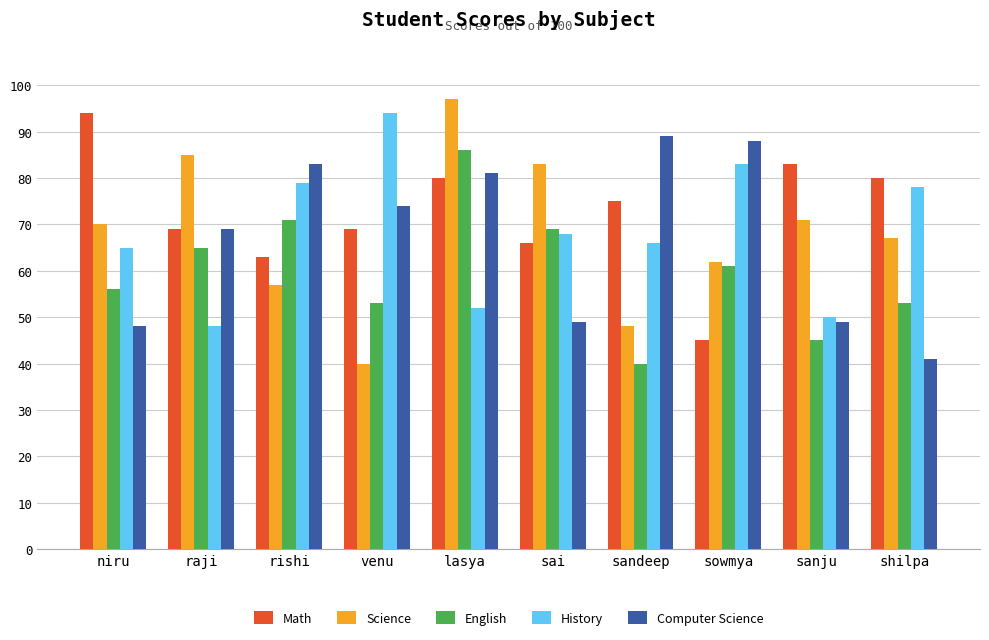

Reading left to right, list all the values displayed in this chart.

Math: niru=94	raji=69	rishi=63	venu=69	lasya=80	sai=66	sandeep=75	sowmya=45	sanju=83	shilpa=80
Science: niru=70	raji=85	rishi=57	venu=40	lasya=97	sai=83	sandeep=48	sowmya=62	sanju=71	shilpa=67
English: niru=56	raji=65	rishi=71	venu=53	lasya=86	sai=69	sandeep=40	sowmya=61	sanju=45	shilpa=53
History: niru=65	raji=48	rishi=79	venu=94	lasya=52	sai=68	sandeep=66	sowmya=83	sanju=50	shilpa=78
Computer Science: niru=48	raji=69	rishi=83	venu=74	lasya=81	sai=49	sandeep=89	sowmya=88	sanju=49	shilpa=41